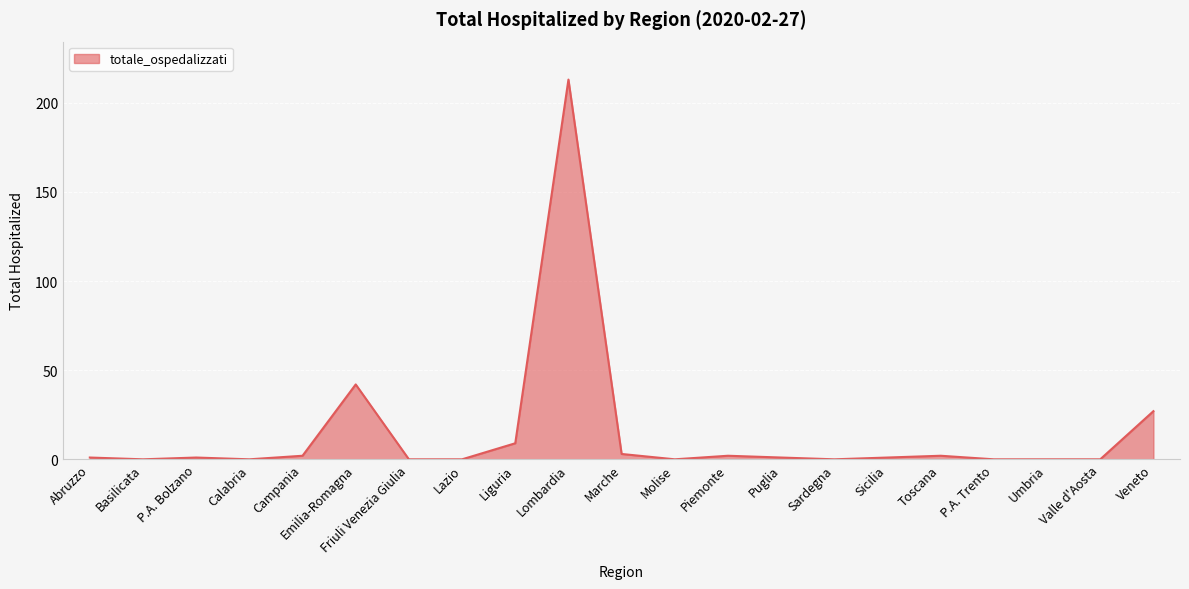

The chart shows a value of 115 at Valle d'Aosta. True or false?

False